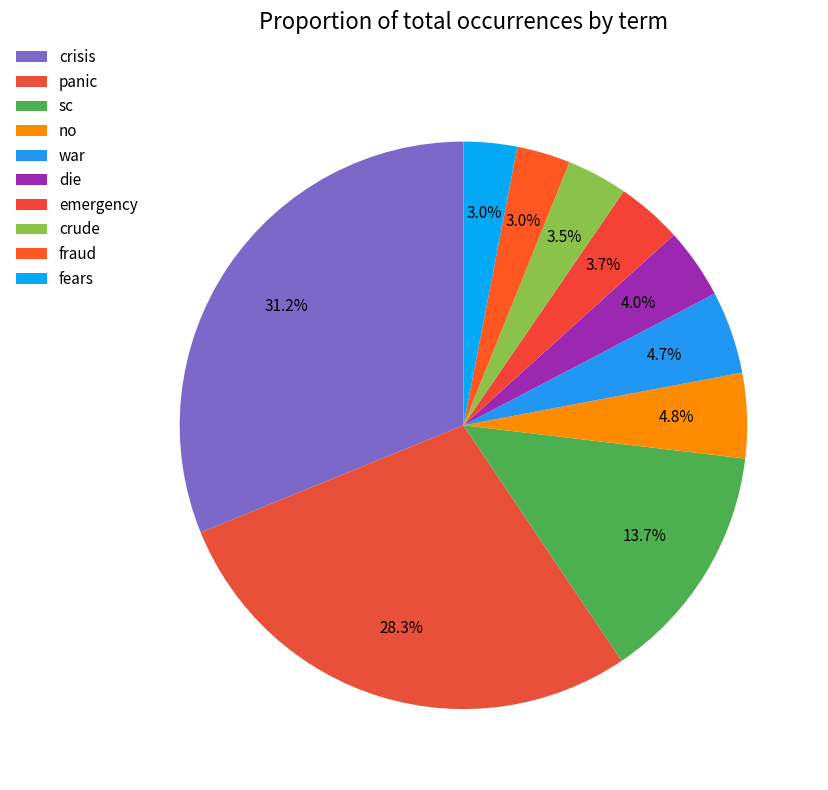

Is there any slice that represents more than half of the pie?

No